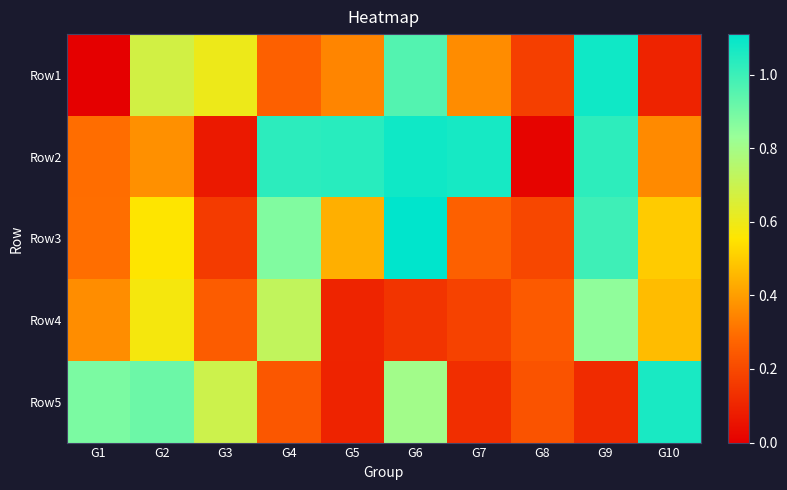

Reading left to right, transcribe all the data shown in this chart.

Row1: G1=0.0	G2=0.7	G3=0.6	G4=0.3	G5=0.3	G6=1.0	G7=0.4	G8=0.2	G9=1.1	G10=0.1
Row2: G1=0.3	G2=0.4	G3=0.1	G4=1.0	G5=1.0	G6=1.1	G7=1.1	G8=0.0	G9=1.0	G10=0.4
Row3: G1=0.3	G2=0.6	G3=0.2	G4=0.9	G5=0.4	G6=1.1	G7=0.3	G8=0.2	G9=1.0	G10=0.5
Row4: G1=0.4	G2=0.6	G3=0.3	G4=0.7	G5=0.1	G6=0.1	G7=0.2	G8=0.2	G9=0.8	G10=0.5
Row5: G1=0.9	G2=0.9	G3=0.7	G4=0.2	G5=0.1	G6=0.8	G7=0.1	G8=0.2	G9=0.1	G10=1.1